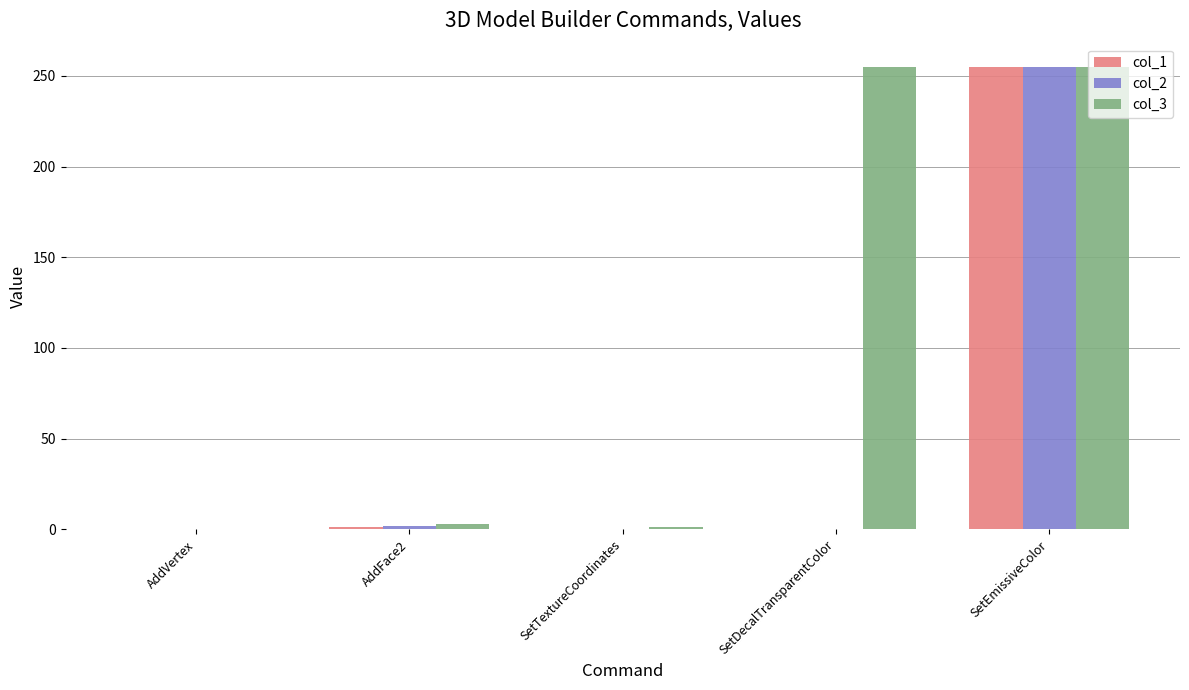

The value of col_2 at SetDecalTransparentColor is 0. True or false?

True